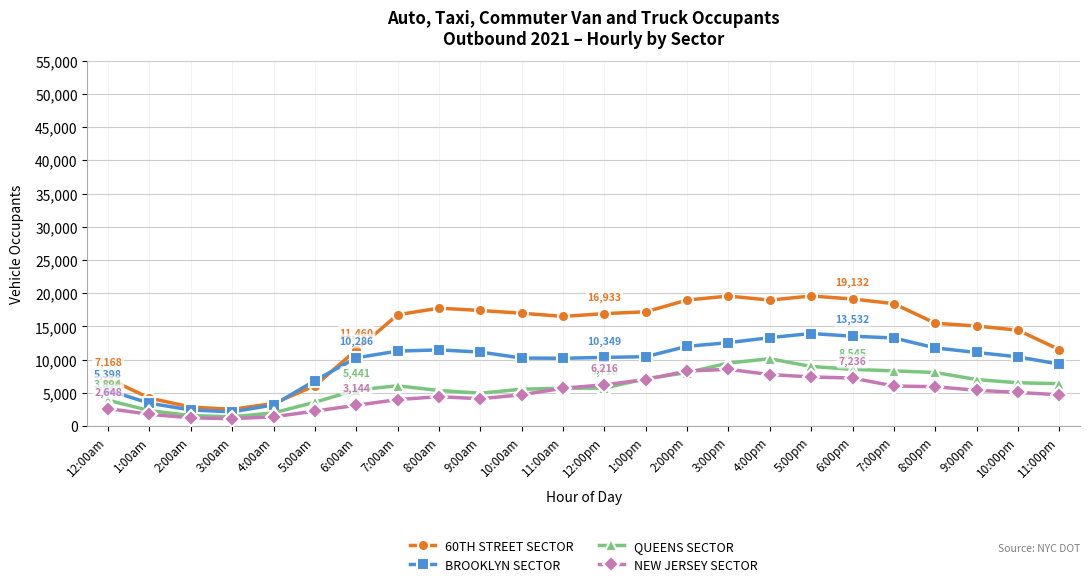

What is the label of the 12th point from the right?

12:00pm